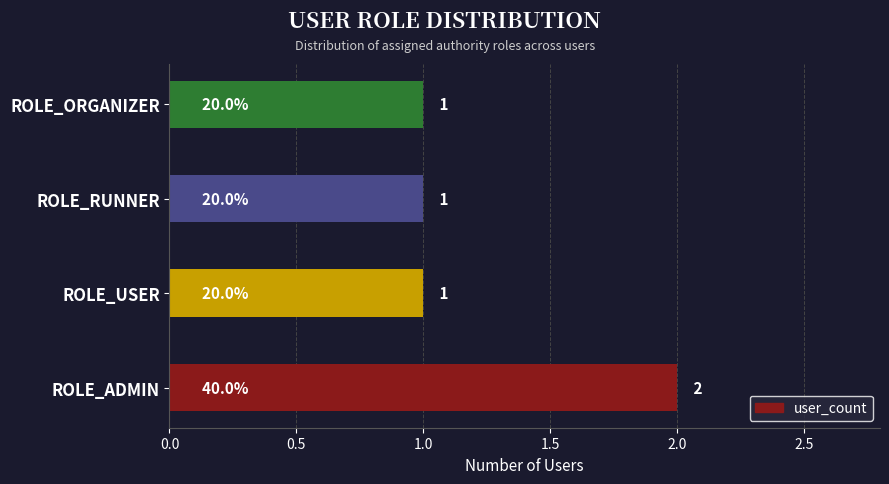

How many values are between 1 and 2?

4